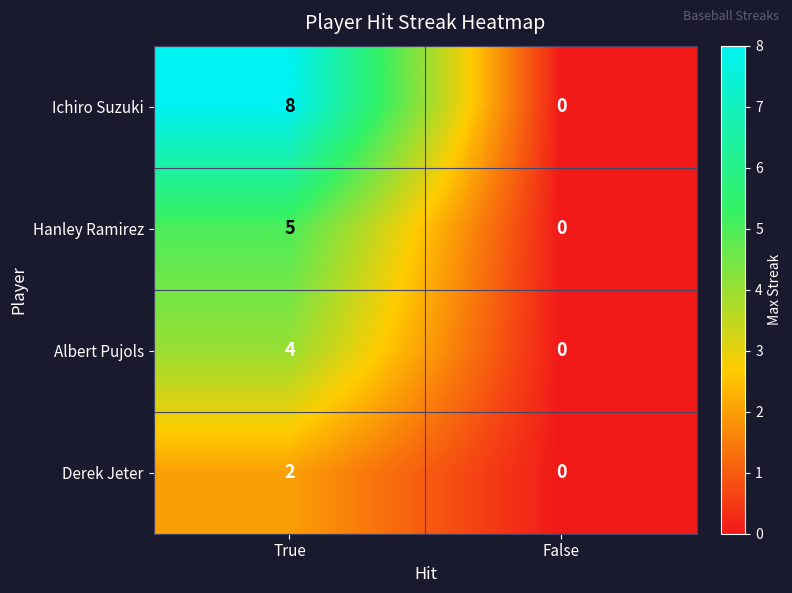

How many data points does each series have?

2